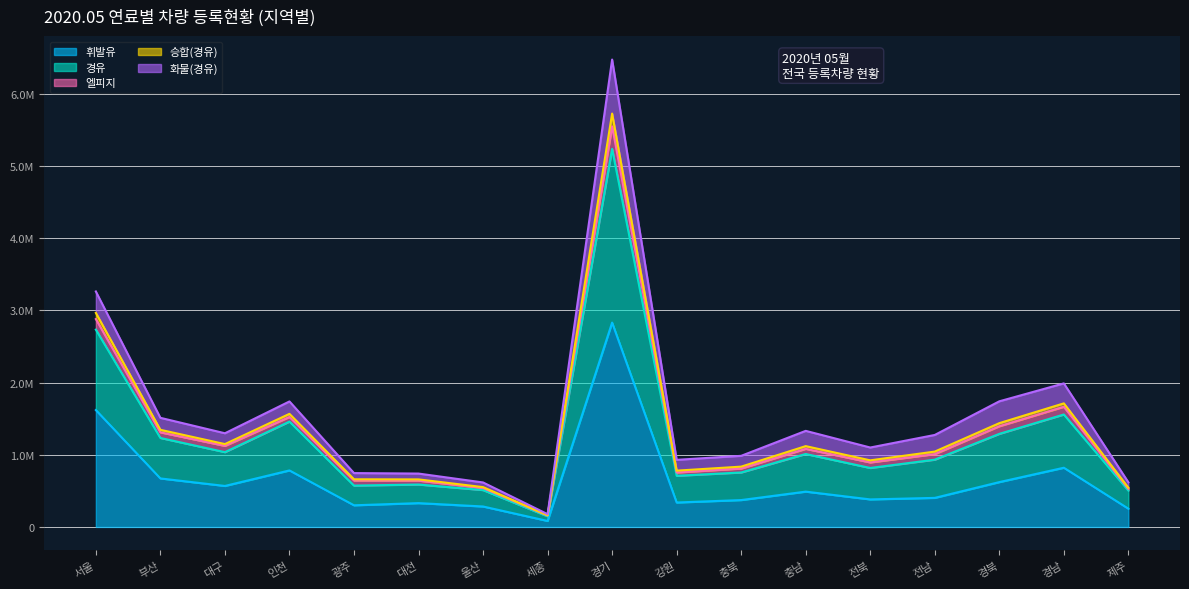

True or false: 하이브리드 and 경유 cross at least once.

False